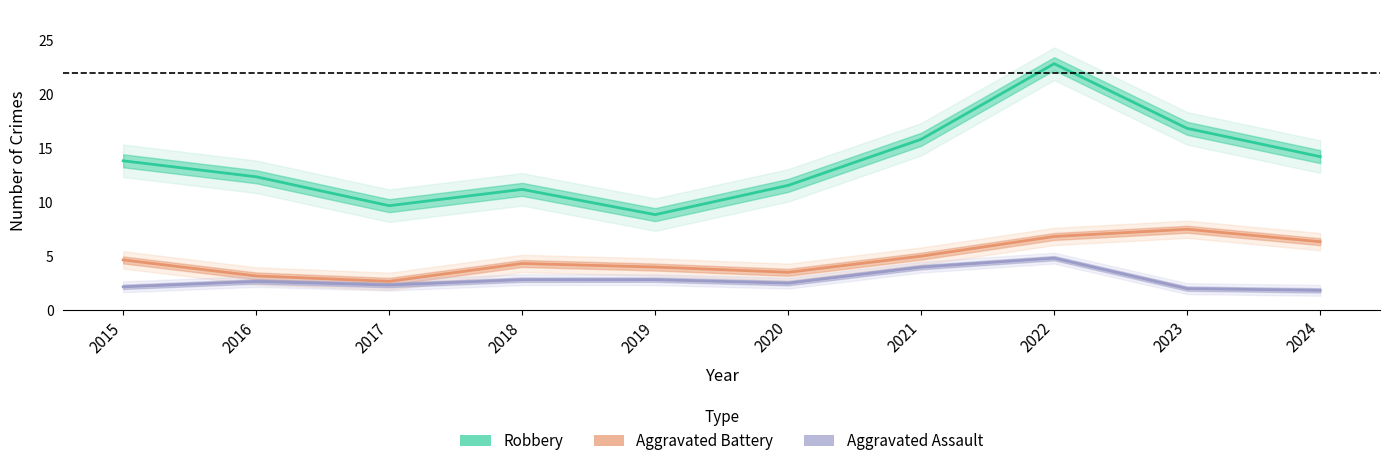

In Robbery, how many points are higher than both neighbors (excluding endpoints)?

2